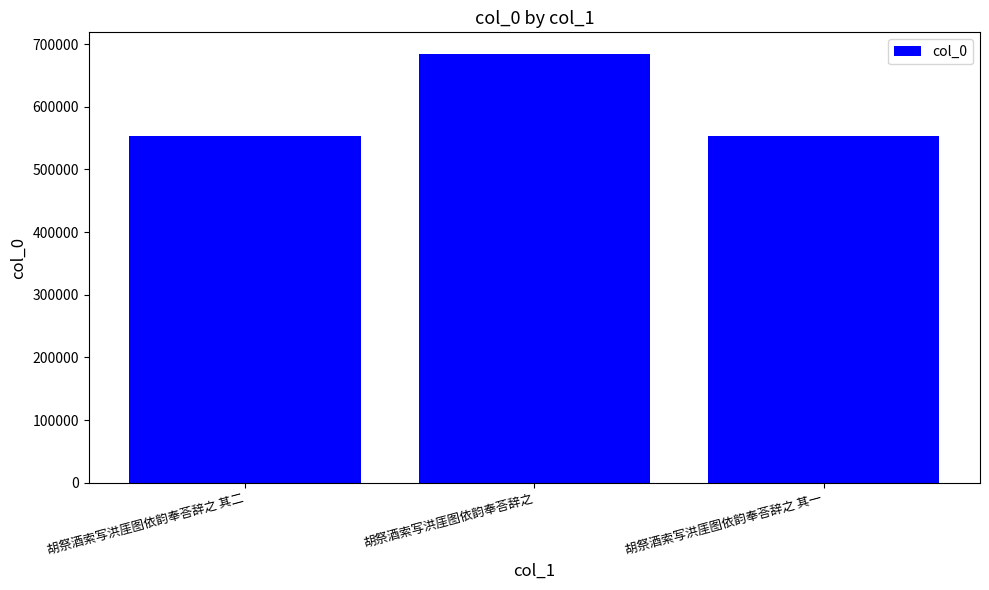

The value at 胡祭酒索写洪厓图依韵奉荅辞之 其一 is 348177. True or false?

False